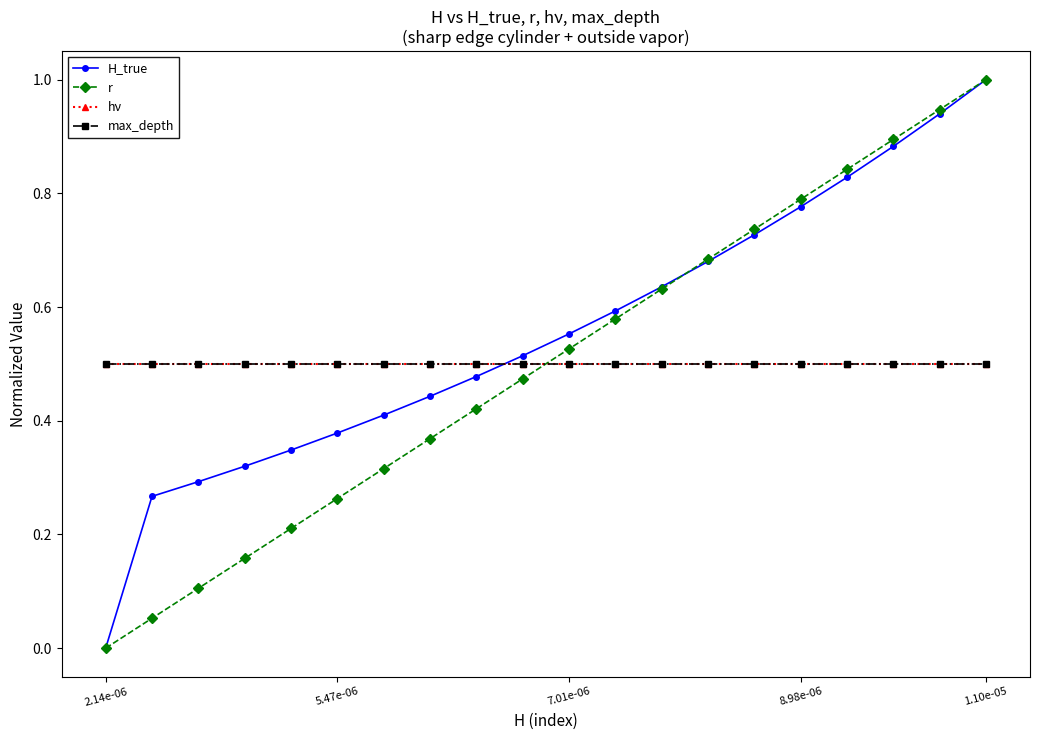

What is the label of the 1st point from the left?

2.14e-06